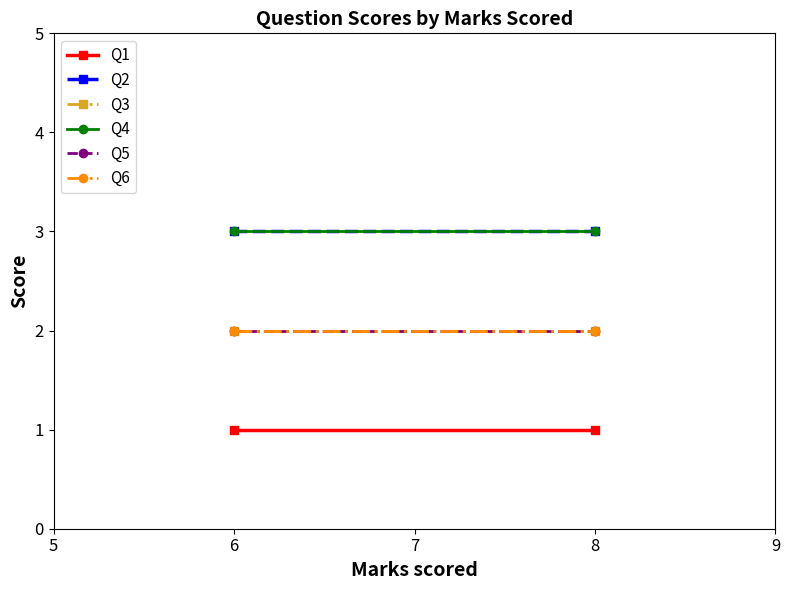

What is the greatest value displayed?

3